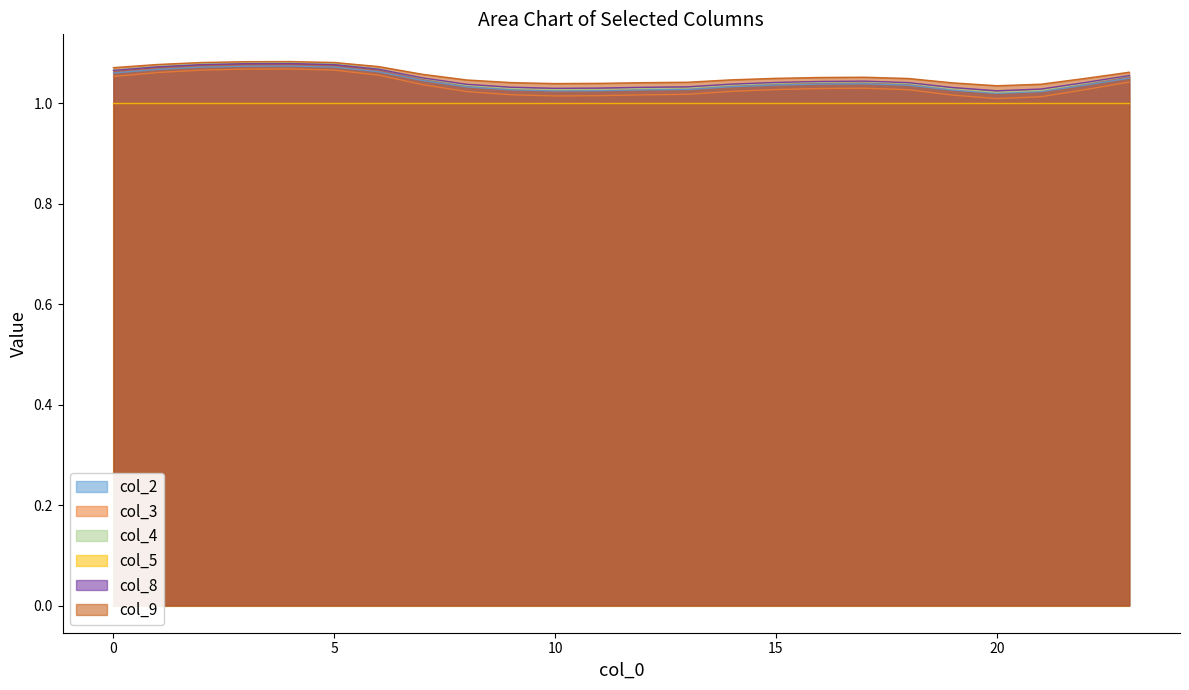

What is the difference between the maximum and minimum values in the col_8 series?

0.1